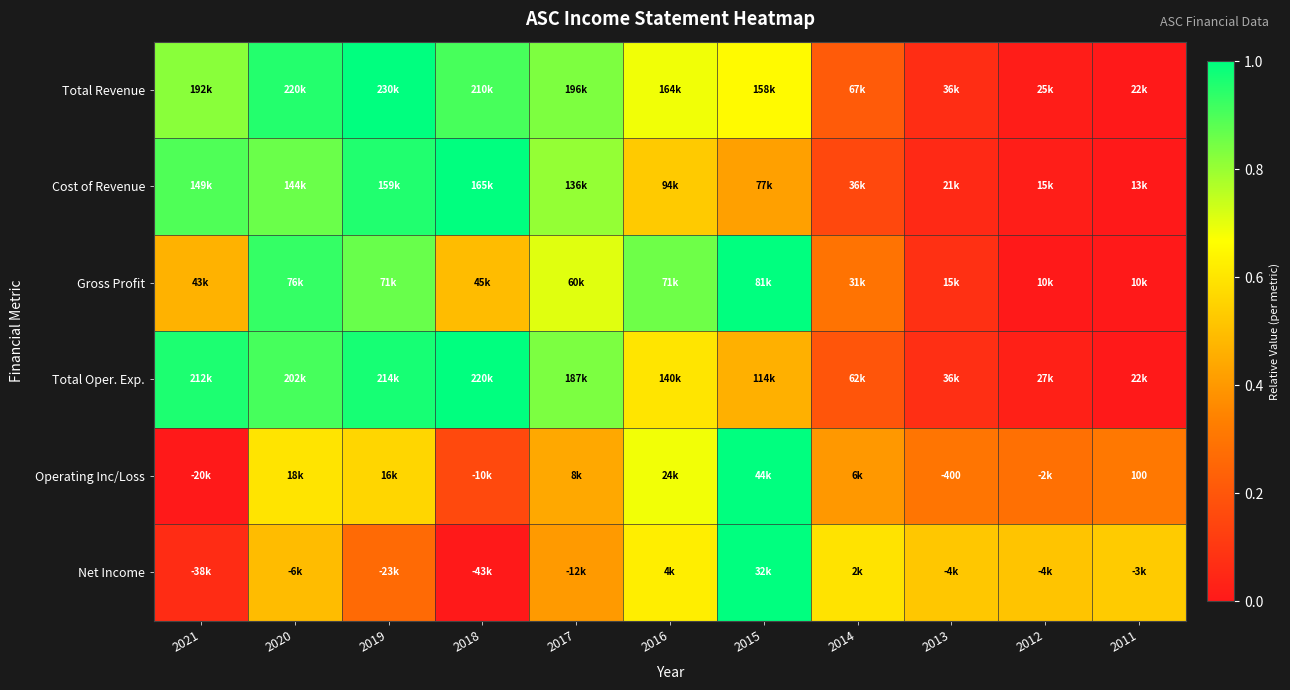

Which category has the highest value in the Net Income series?

2015